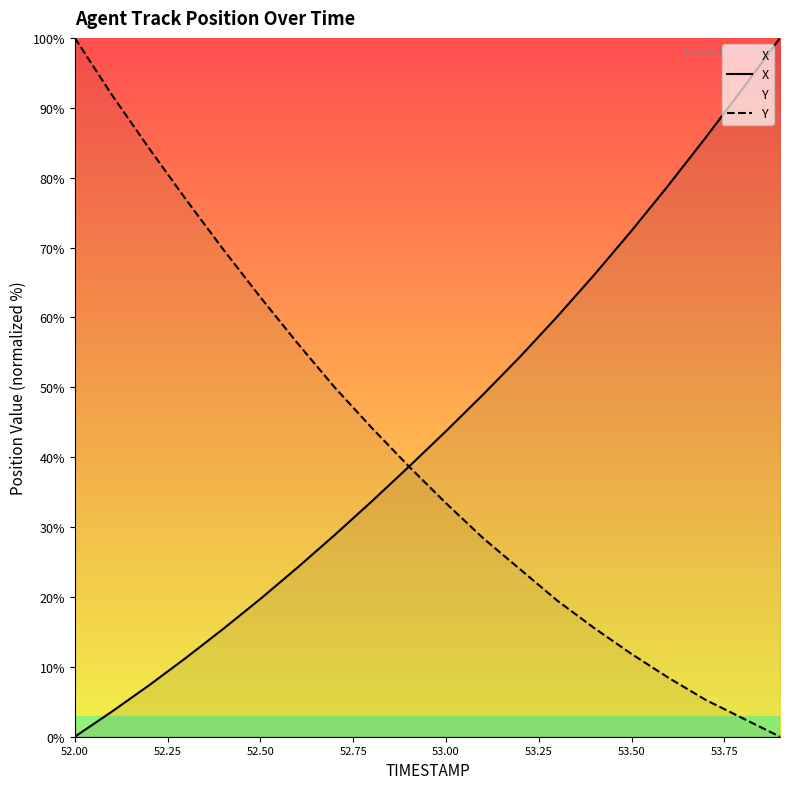

What is the approximate value of Y at 53.00?

33.4